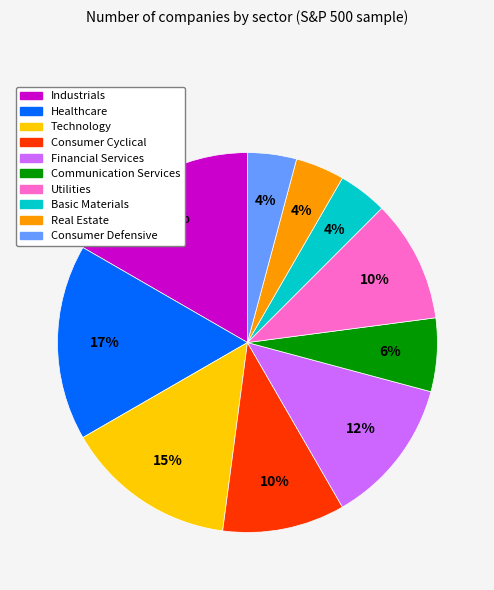

Is it true that Technology is 15% of the pie?

True